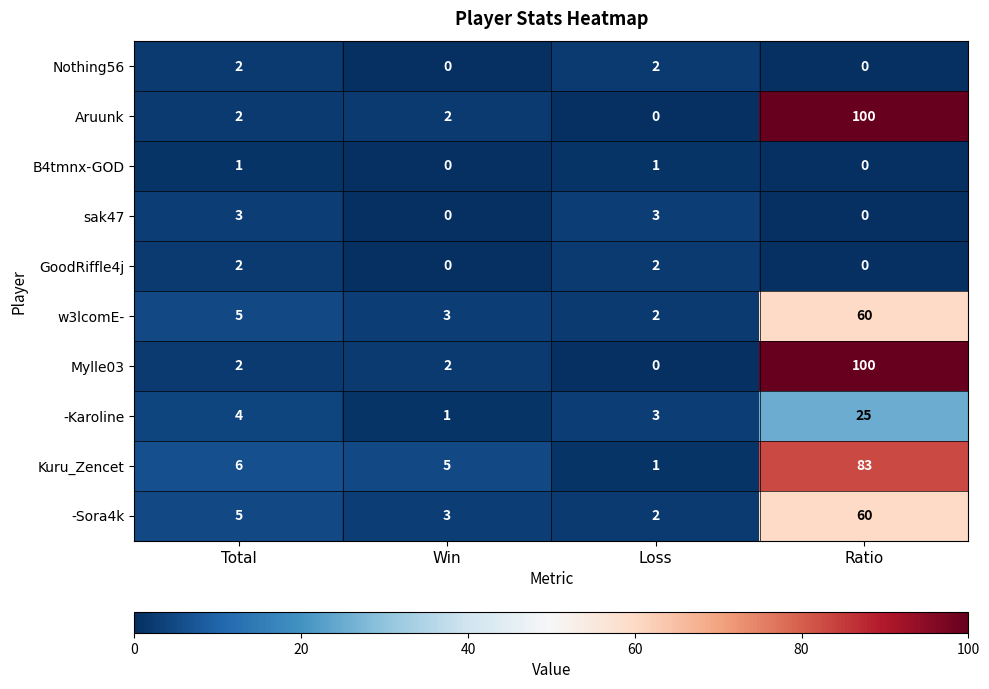

At which label is w3lcomE- closest to 31?

Total